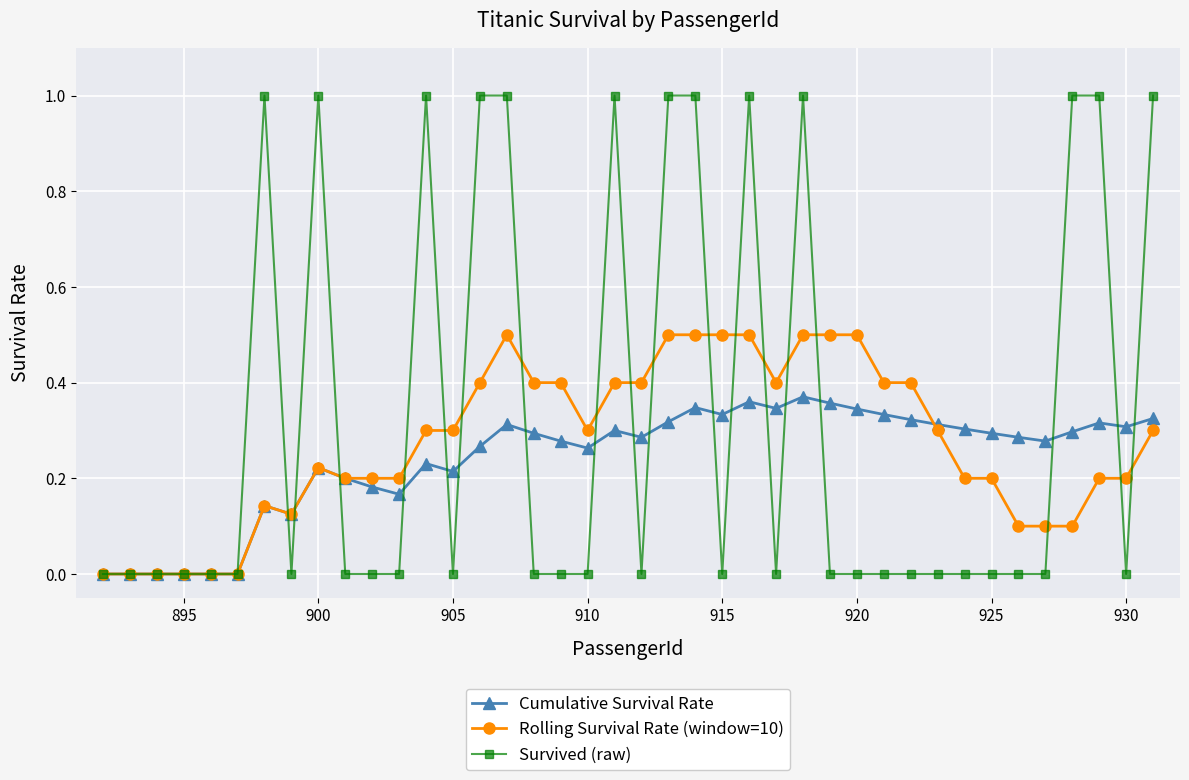

What is the greatest value displayed?

1.0